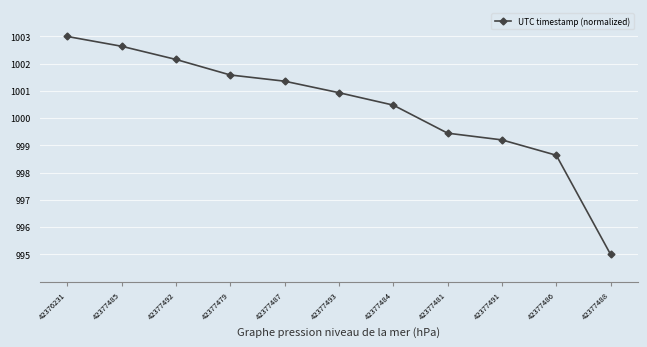

What is the label of the 1st point from the left?

42376231